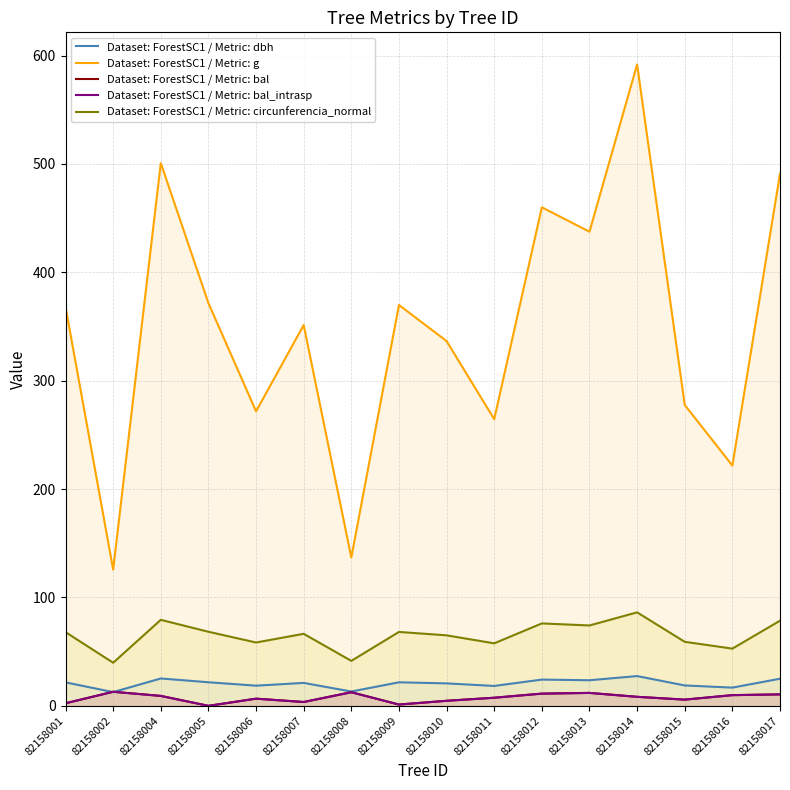

How many values in Dataset: ForestSC1 / Metric: bal_intrasp are above zero?

15